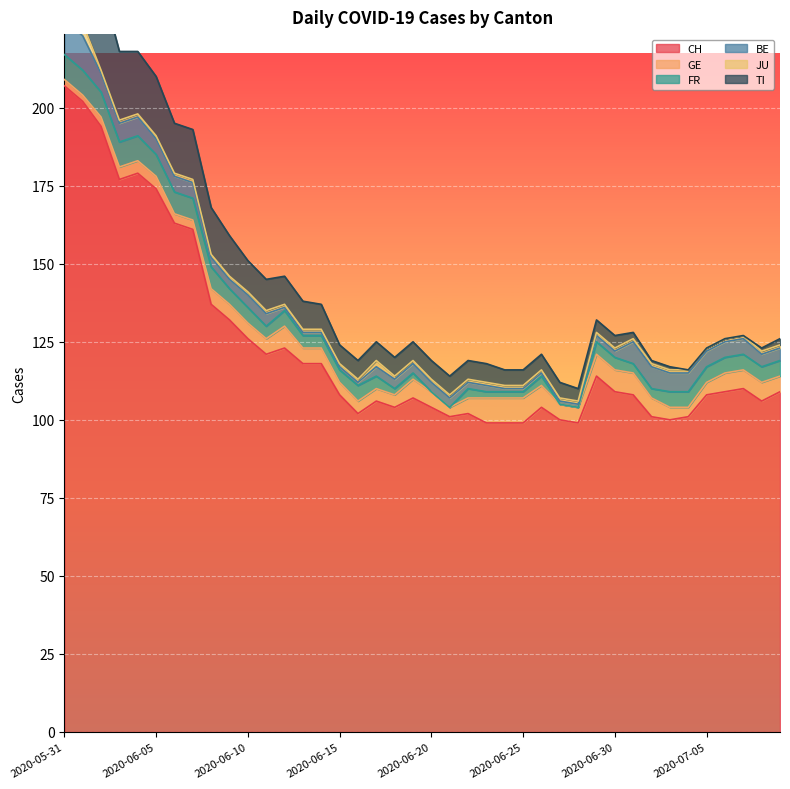

Which series has the widest spread of values?

CH